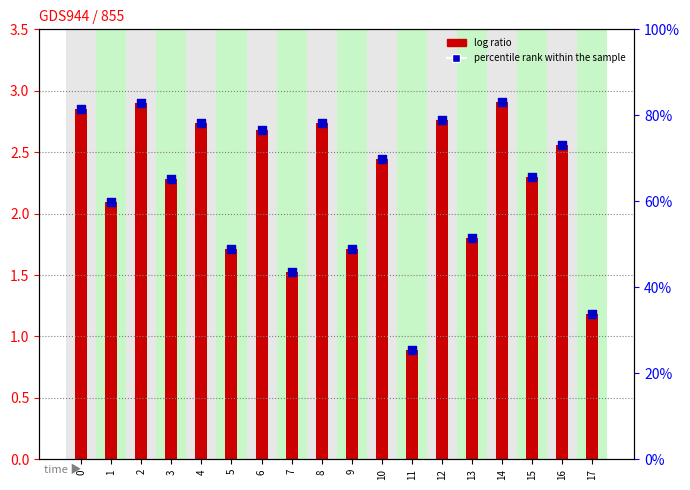

Which series has the largest Y range (max minus min)?

percentile rank within the sample